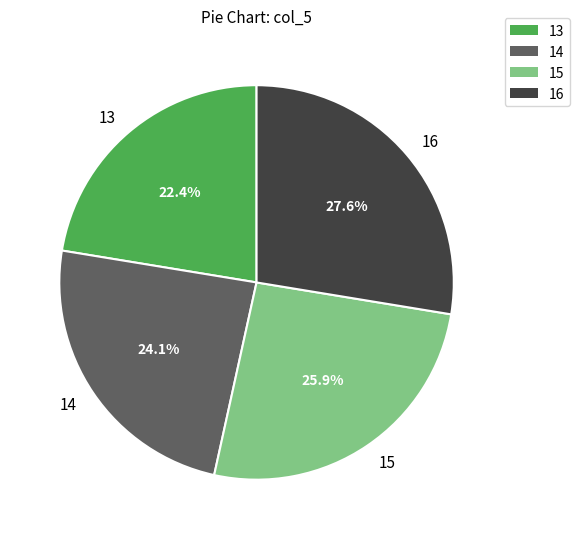

Is 15 the majority of the pie?

No